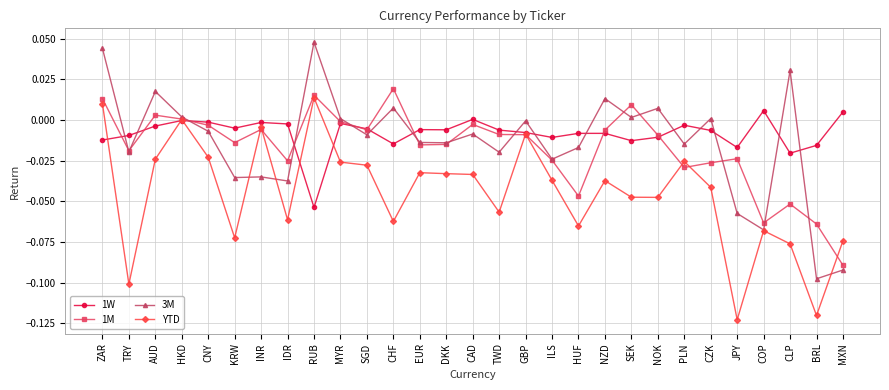

Which series changed the most between CAD and ILS?

1M